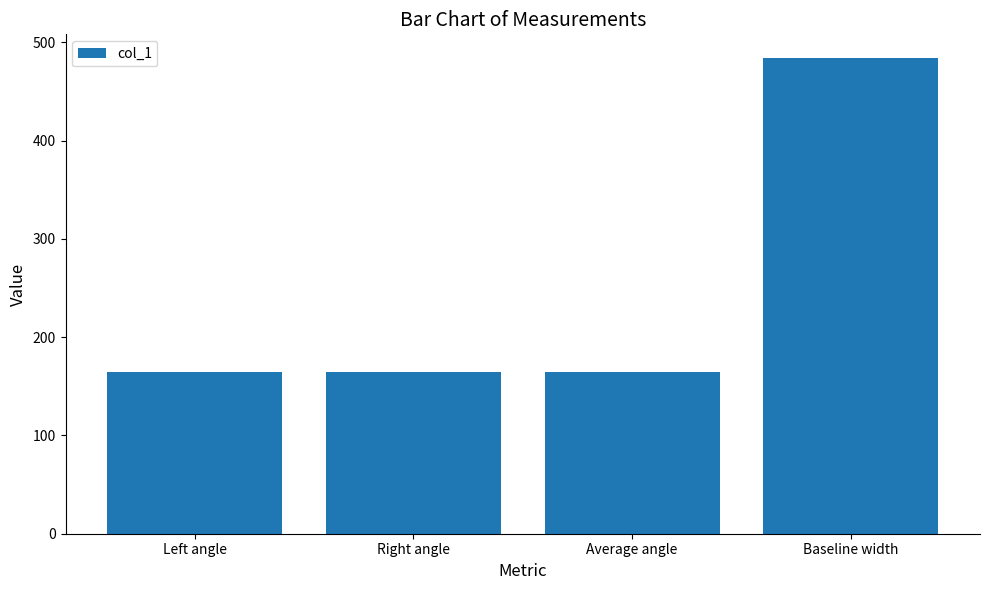

What is the approximate value at Average angle?

164.1